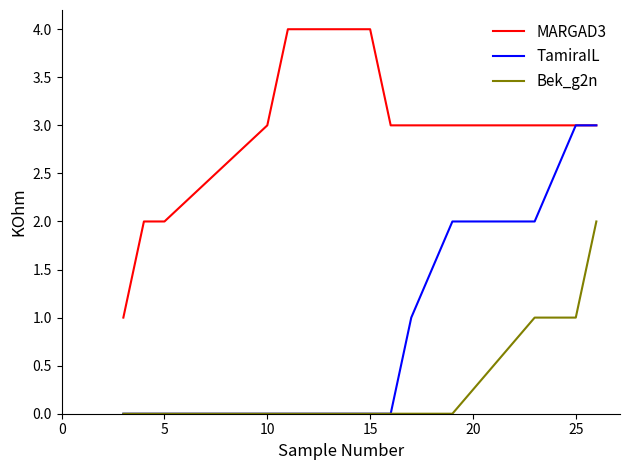

What is the maximum value shown in the chart?

4